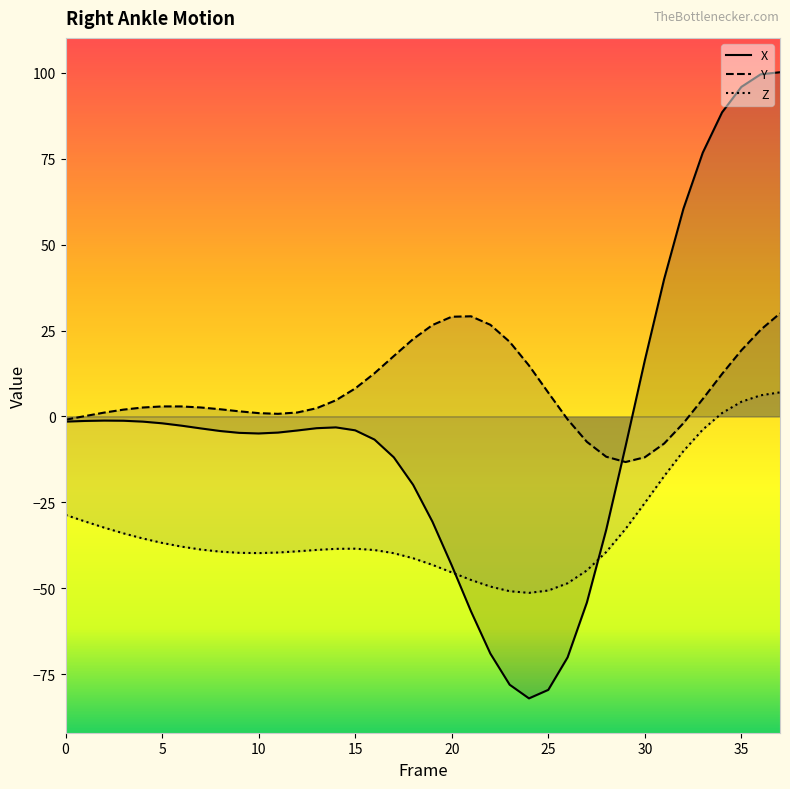

Does the chart display data point markers on the line(s)?

No